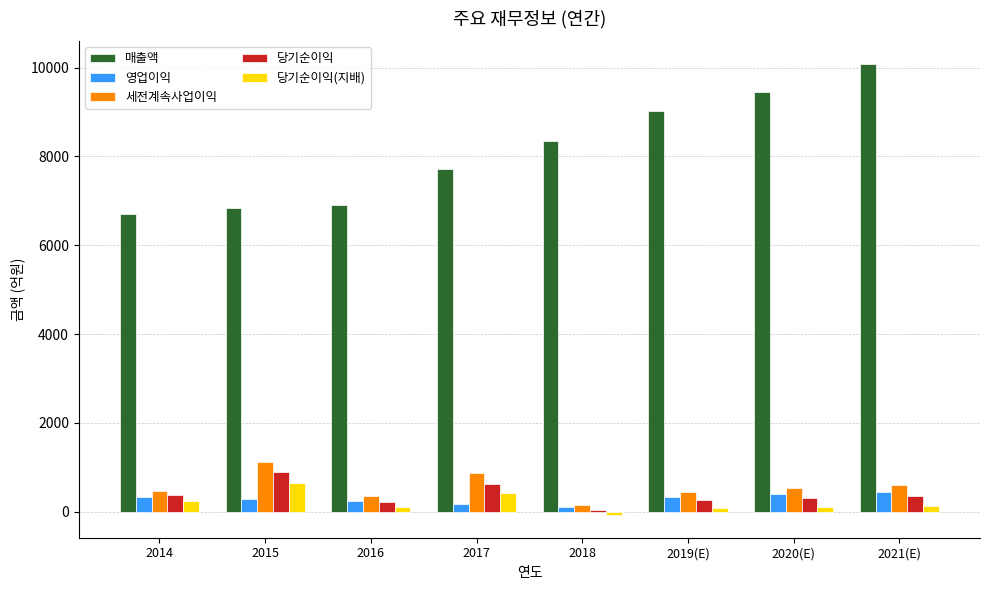

Which series changed the most between 2014 and 2019(E)?

매출액